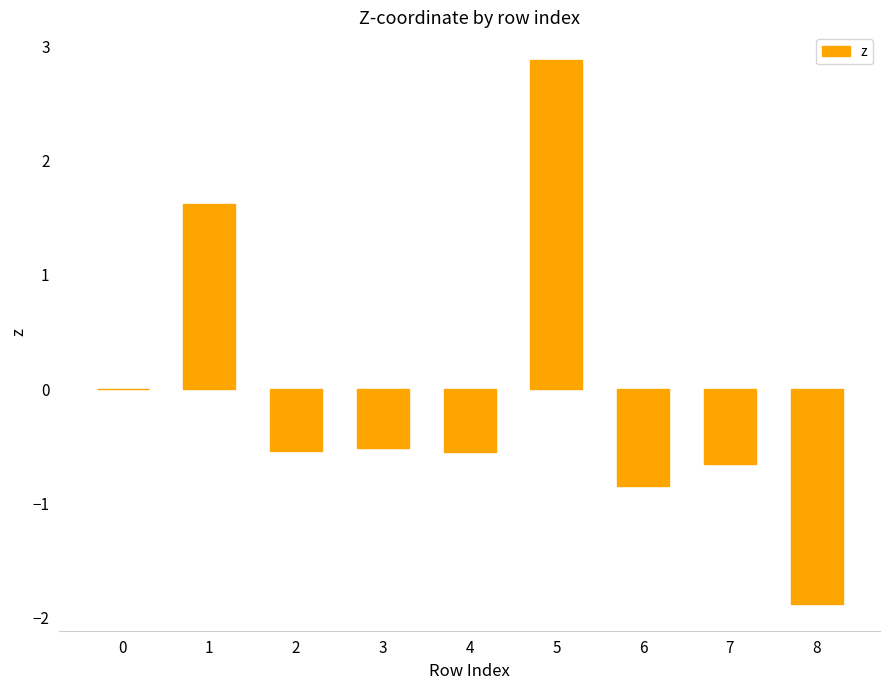

At which category does the chart reach its peak across all series?

5